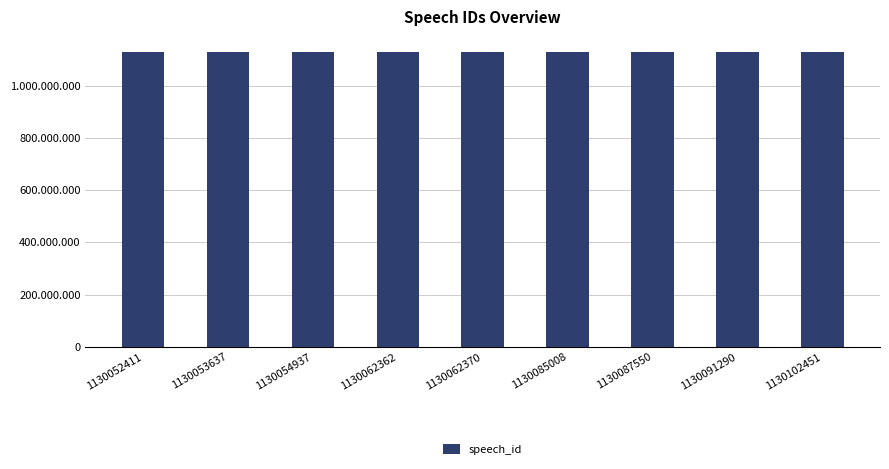

Are the bars horizontal?

No